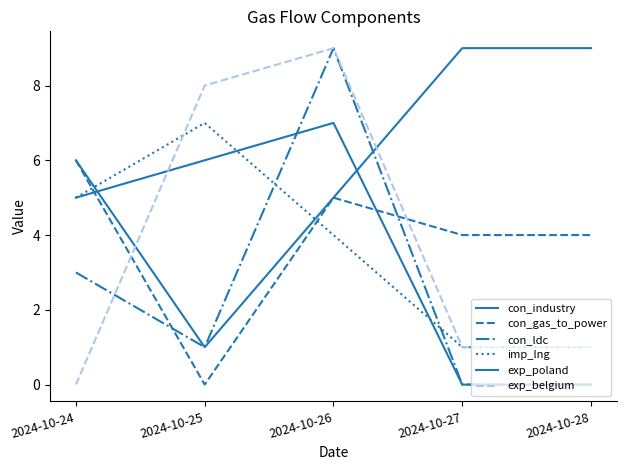

Which series changed the most between 2024-10-26 and 2024-10-28?

con_ldc